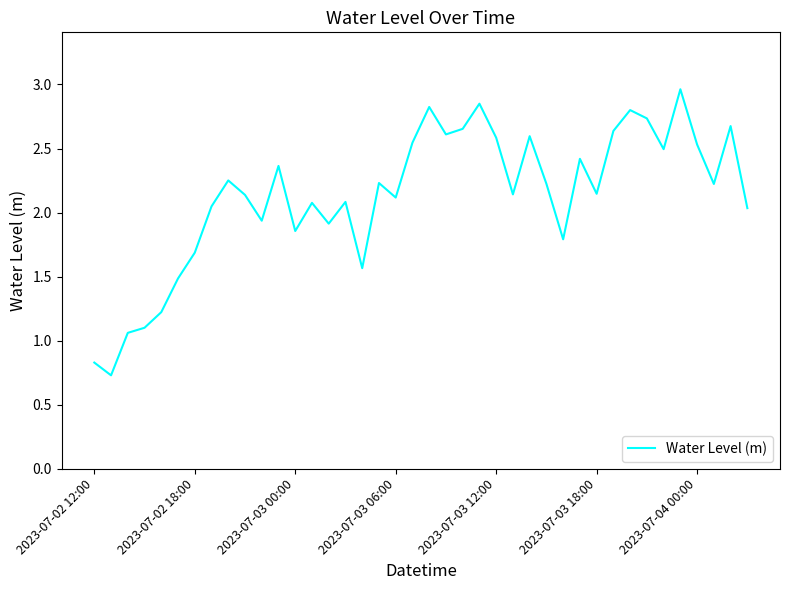

What is the minimum value shown in the chart?

0.7